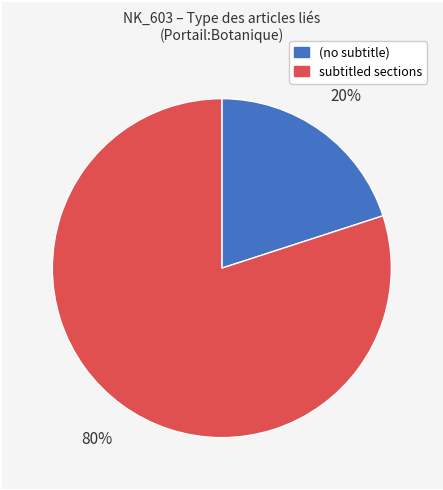

To the nearest percent, what is the average slice percentage?

50%